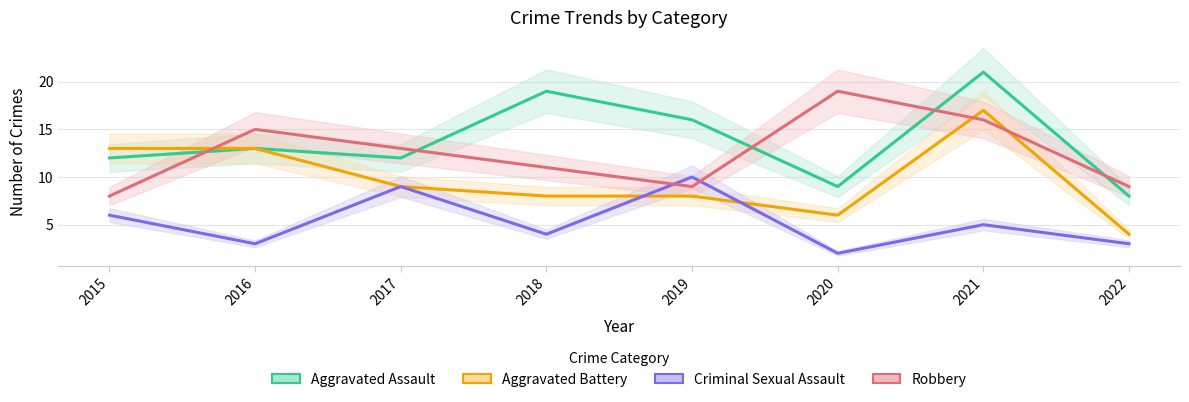

The Aggravated Battery series shows 11 at 2021. True or false?

False